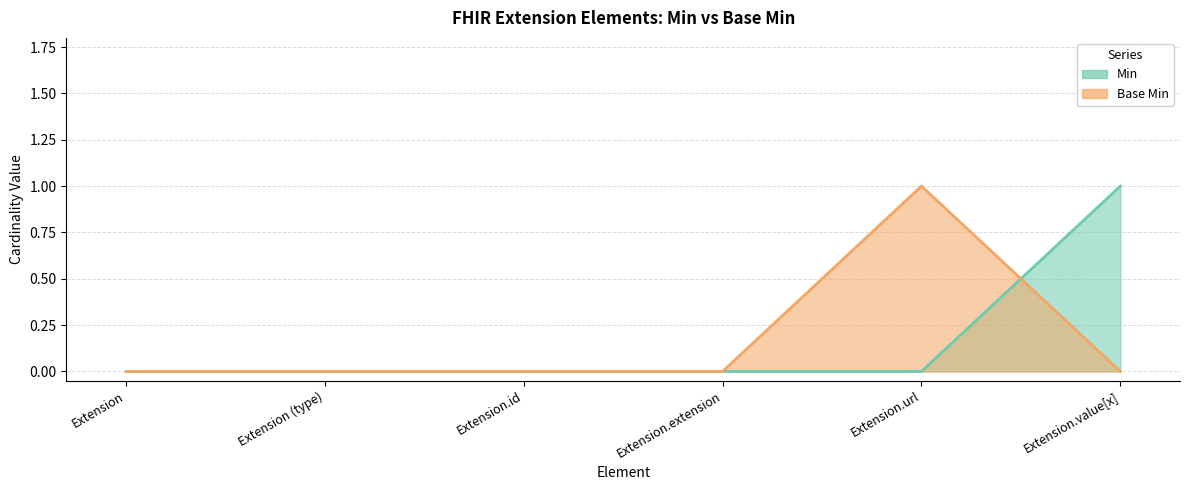

Reading right to left, extract all data points from this chart.

Min: Extension.value[x]=1	Extension.url=0	Extension.extension=0	Extension.id=0	Extension (type)=0	Extension=0
Base Min: Extension.value[x]=0	Extension.url=1	Extension.extension=0	Extension.id=0	Extension (type)=0	Extension=0